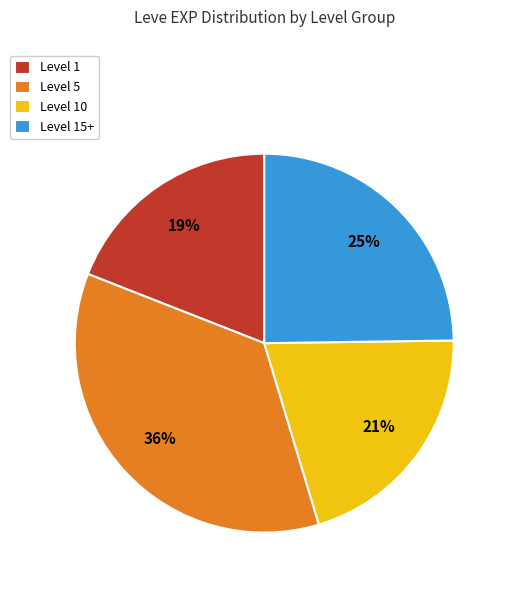

Do Level 10 and Level 5 together represent more than half of the pie?

Yes